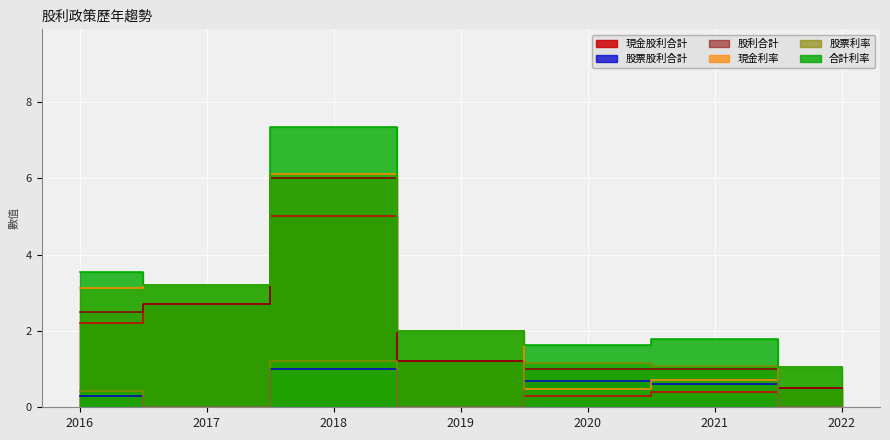

How many values in the 股票股利合計 series exceed 0?

4